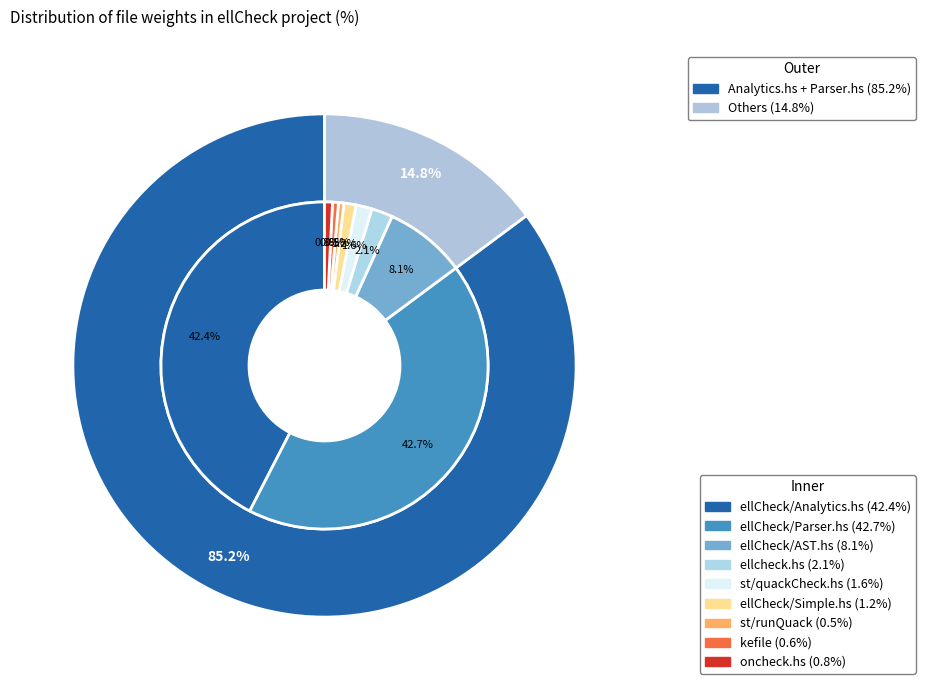

To the nearest percent, what is the combined percentage of st/runQuack and ellCheck/Parser.hs?

43%